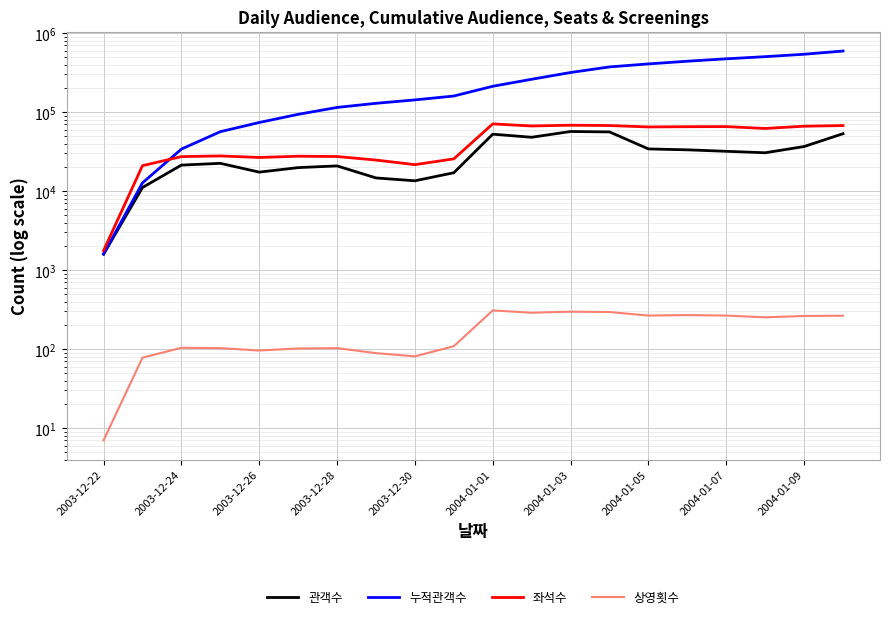

What is the spread (max minus min) of values at 11?

260459